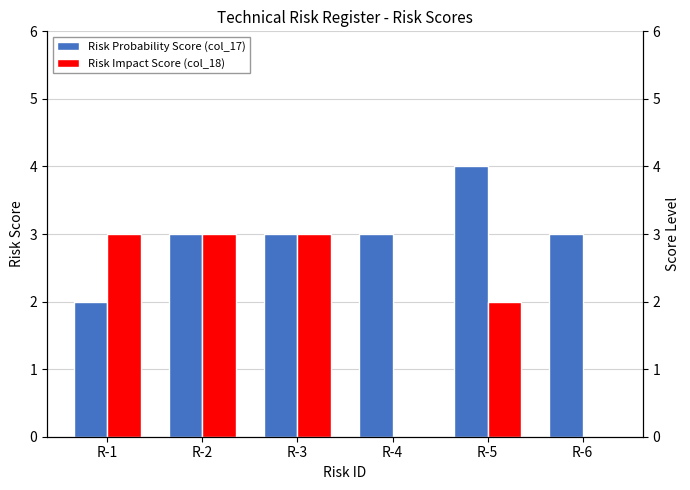

What is the value of the Risk Impact Score (col_18) bar at the 5th from the left?

2